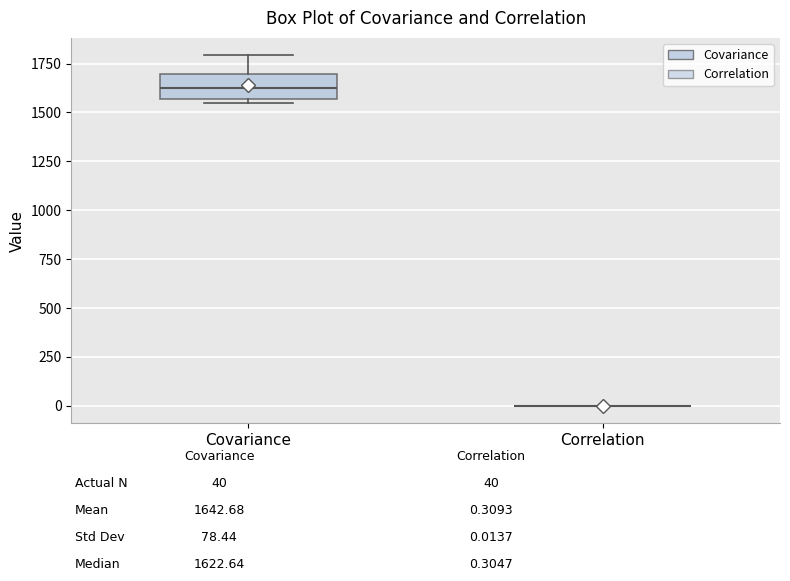

Reading left to right, transcribe this box plot: for each box, give where its median line is, the range the box spans, and where its two whiskers end, as read against the y-axis. The values are not printed on the chart, so give them approximately, as read against the axis.

Covariance: median 1600, box 1550 to 1700, whiskers 1550 (just below the box's lower edge) to 1800
Correlation: box collapsed to a line at 0, whiskers 0 to 0